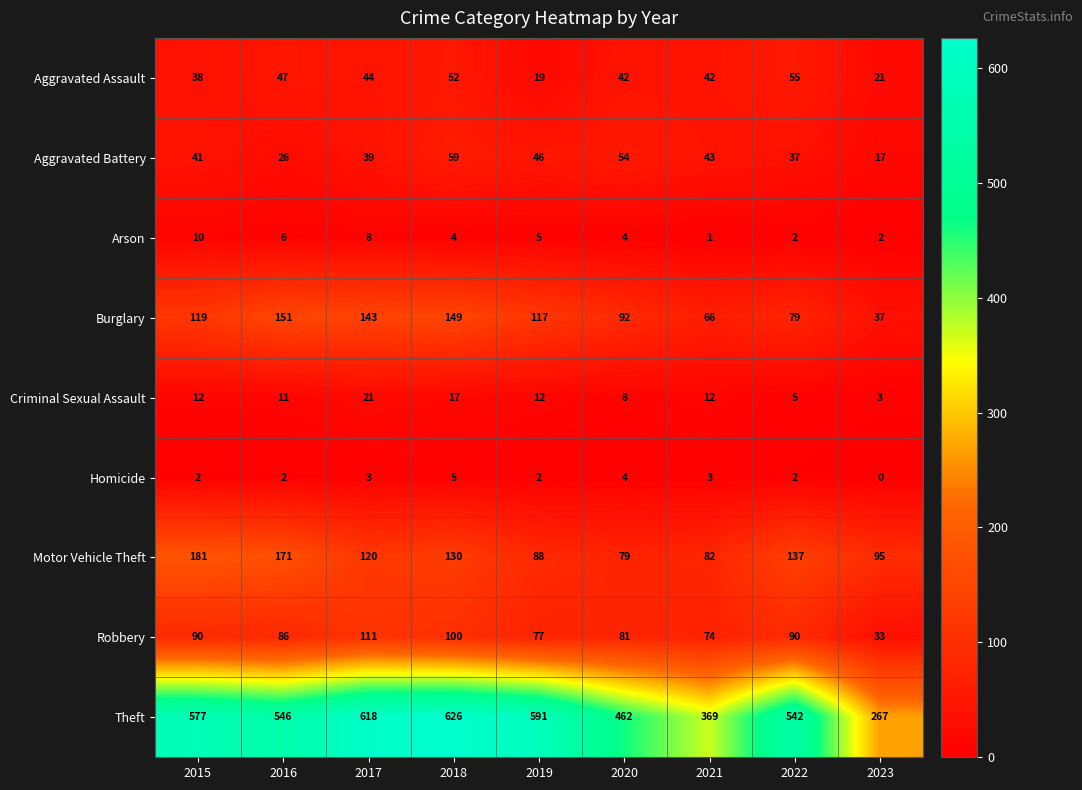

What is the approximate value of Theft at 2018, to the nearest 5?

625